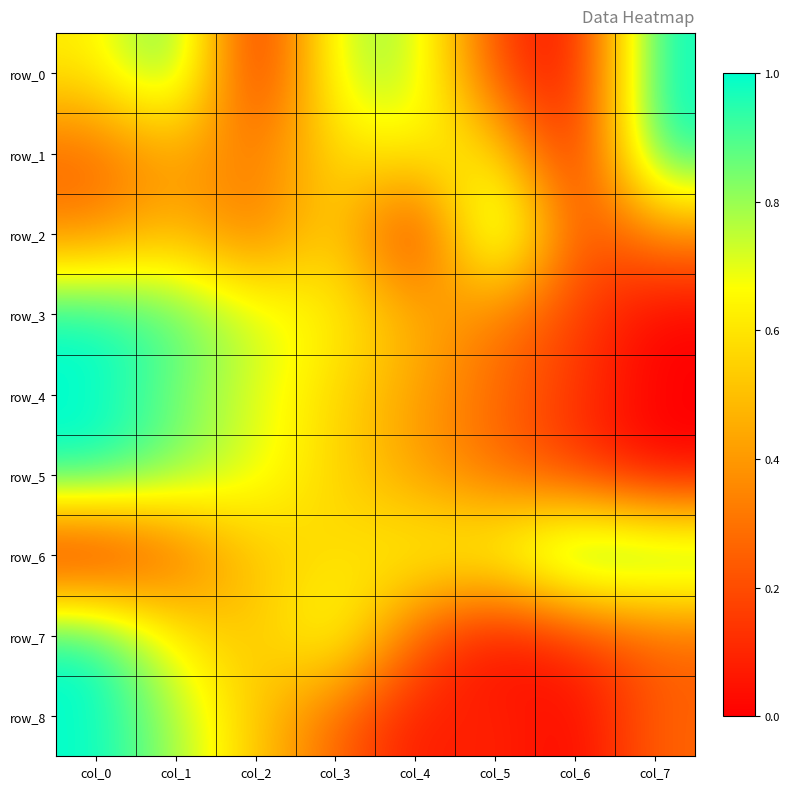

At how many categories does at least one series exceed 0?

8